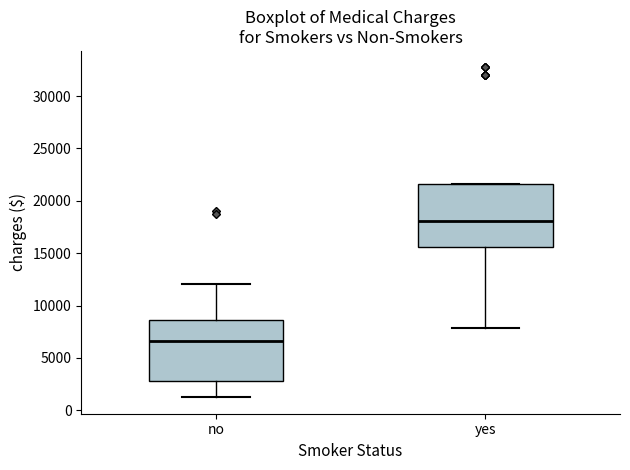

Which box's median line is the lowest?

no